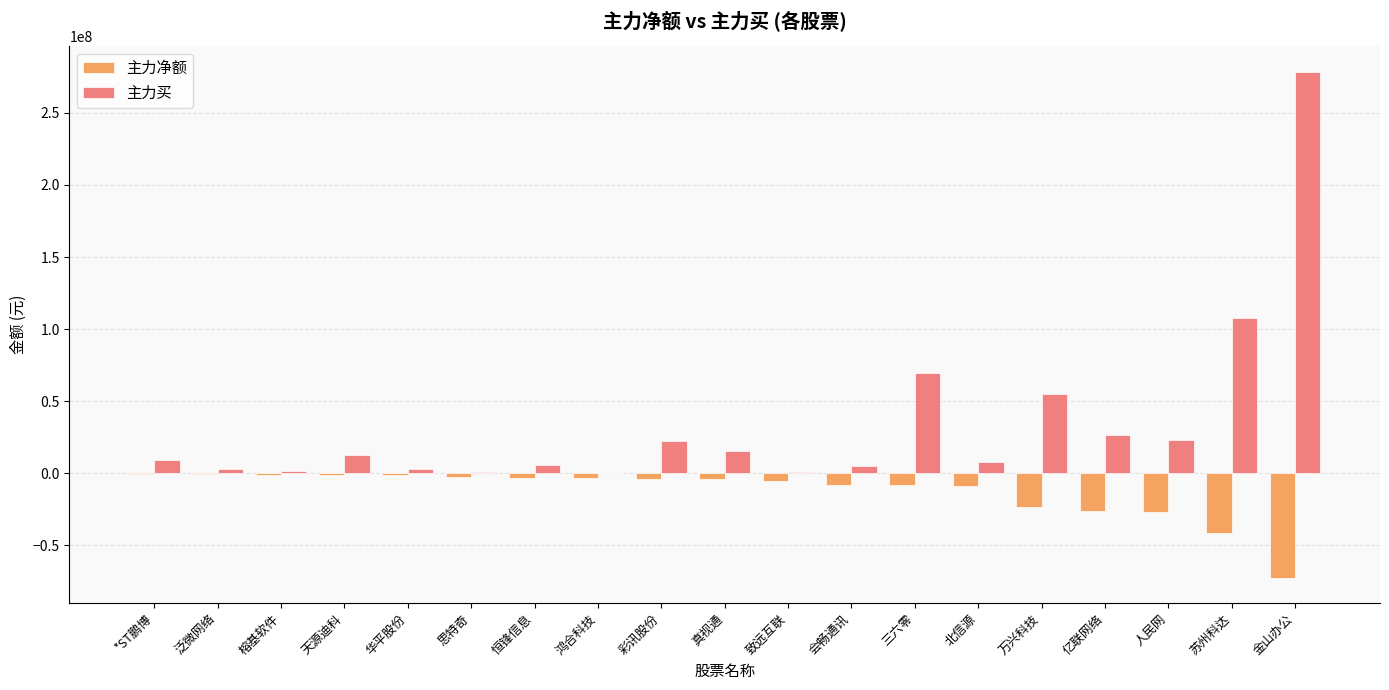

What is the maximum value for 主力买?

278515903